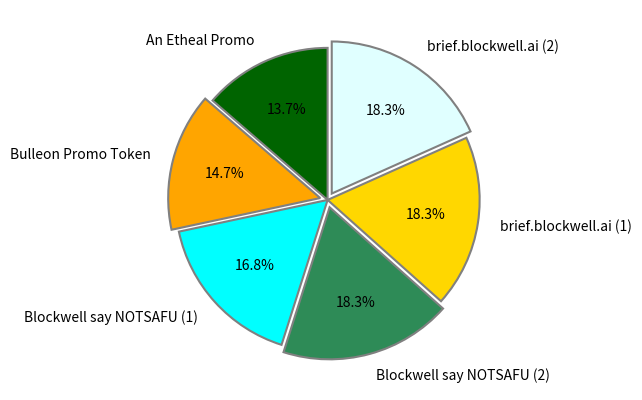

Between An Etheal Promo and brief.blockwell.ai (1), which is larger?

brief.blockwell.ai (1)